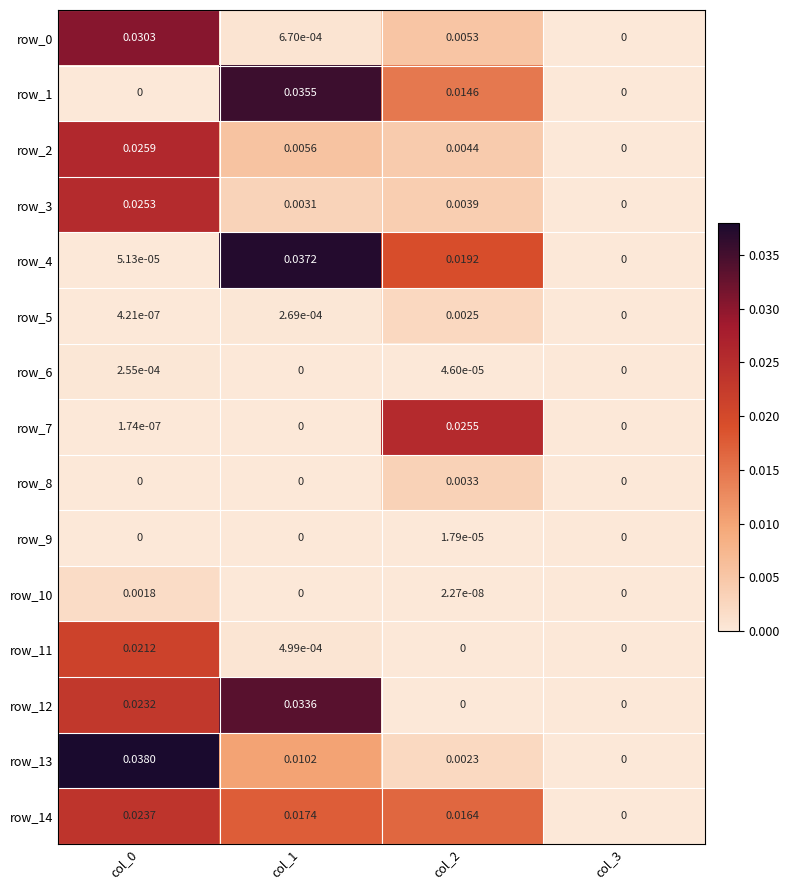

Is the value of row_5 at col_0 greater than the value of row_2 at col_2?

No